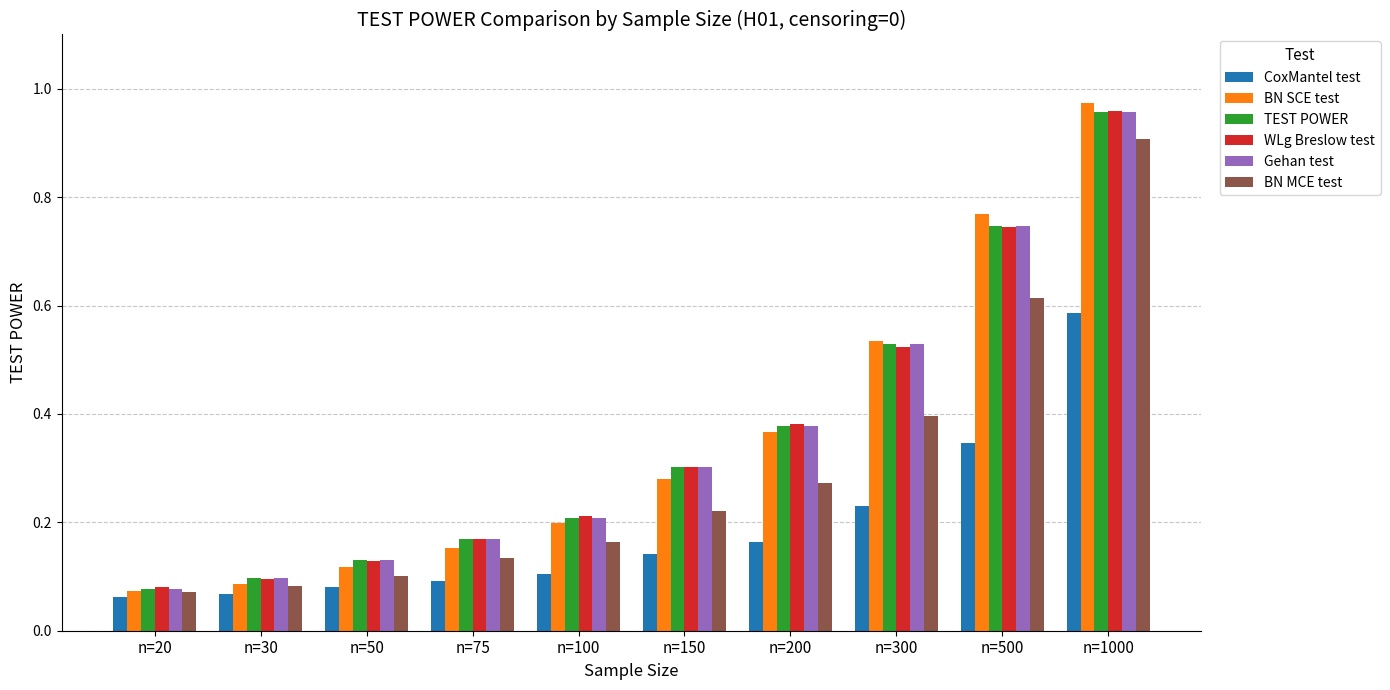

The Gehan test series shows 0.3 at n=150. True or false?

True